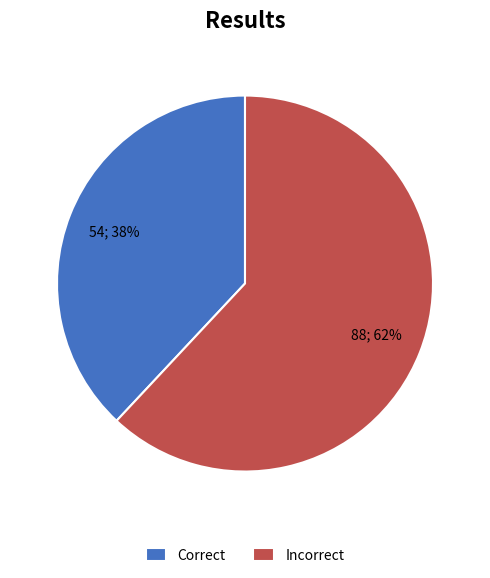

The Correct slice represents 38% of the pie. True or false?

True